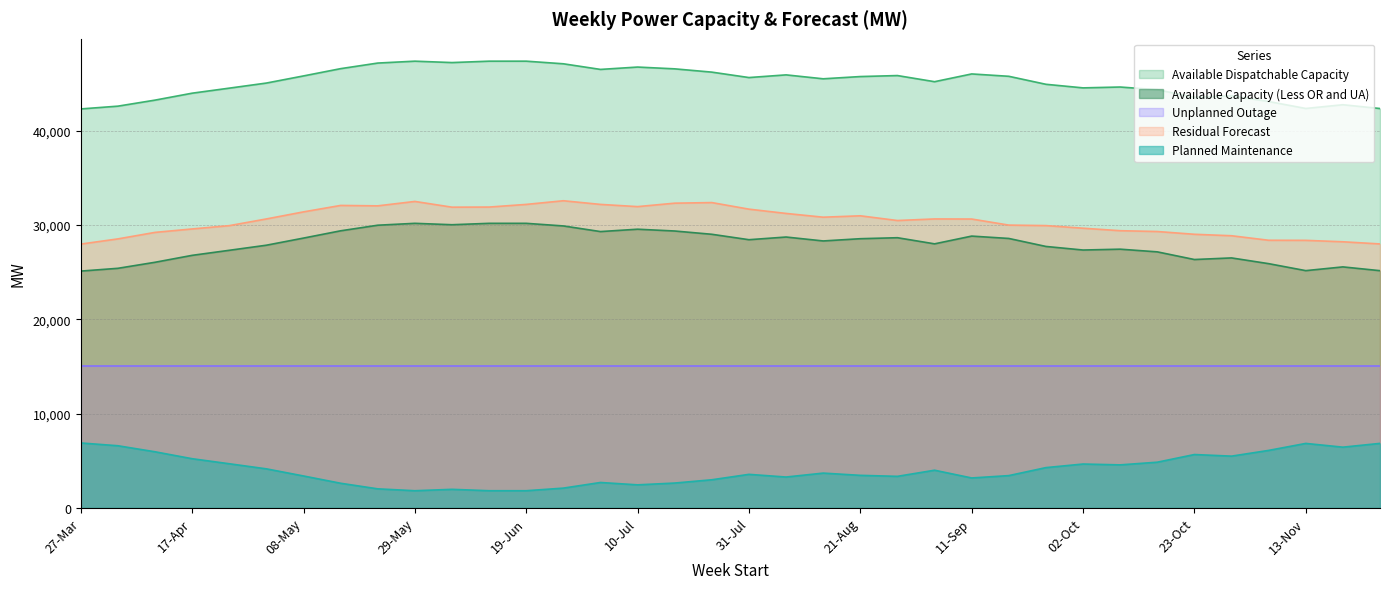

True or false: Planned Maintenance and Residual Forecast intersect in this chart.

False